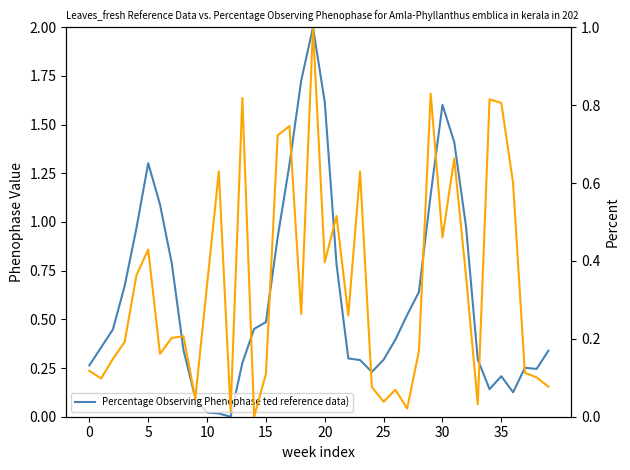

What value does the P (normalized) series have at 15?

0.4